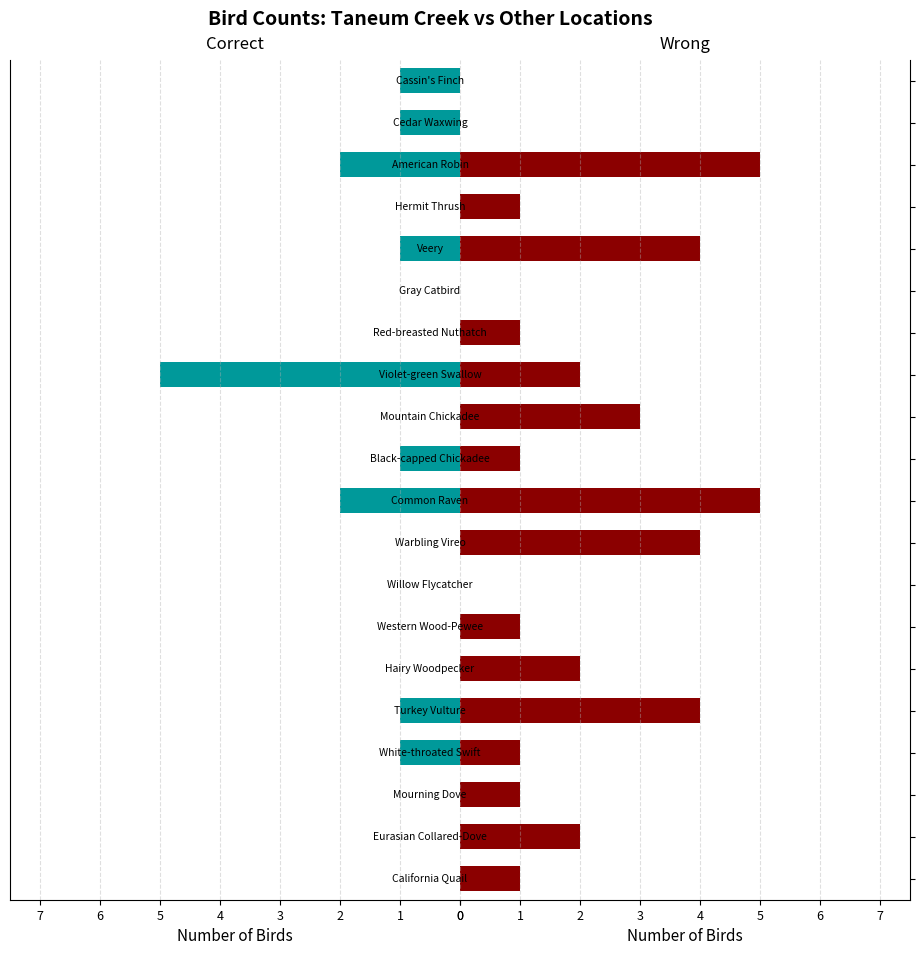

Rank the series by their maximum value, from lowest to highest.

Correct, Wrong